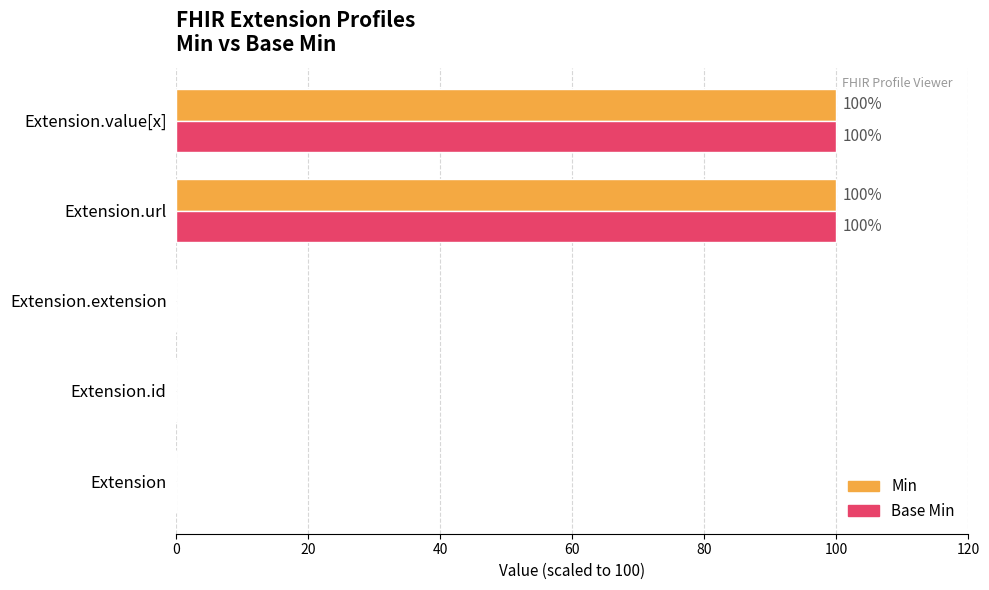

True or false: Base Min has a value of -60 at Extension.extension.

False